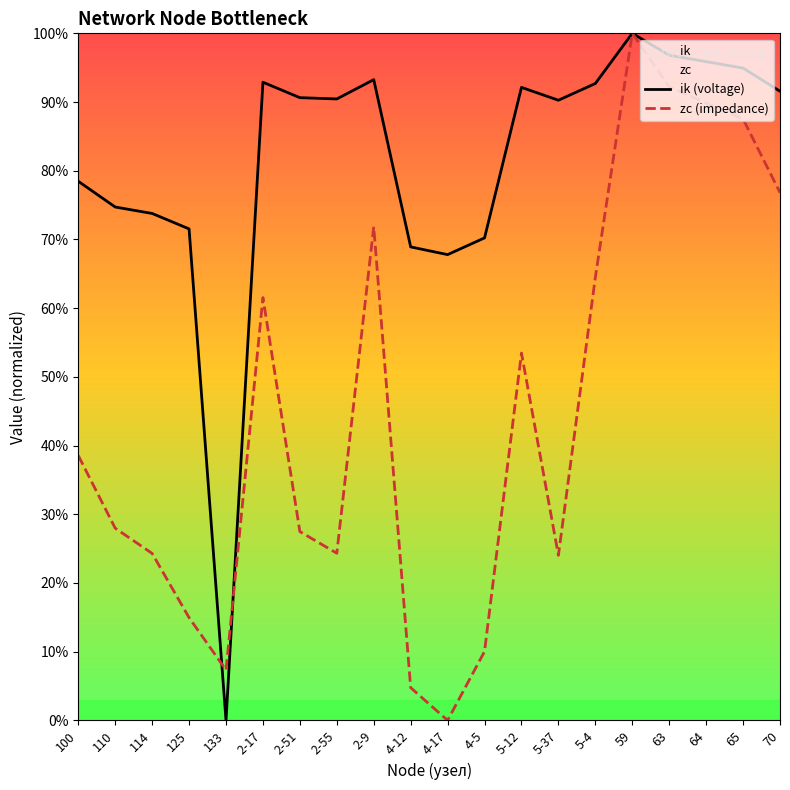

How many positive values does the ik (voltage) series have?

19